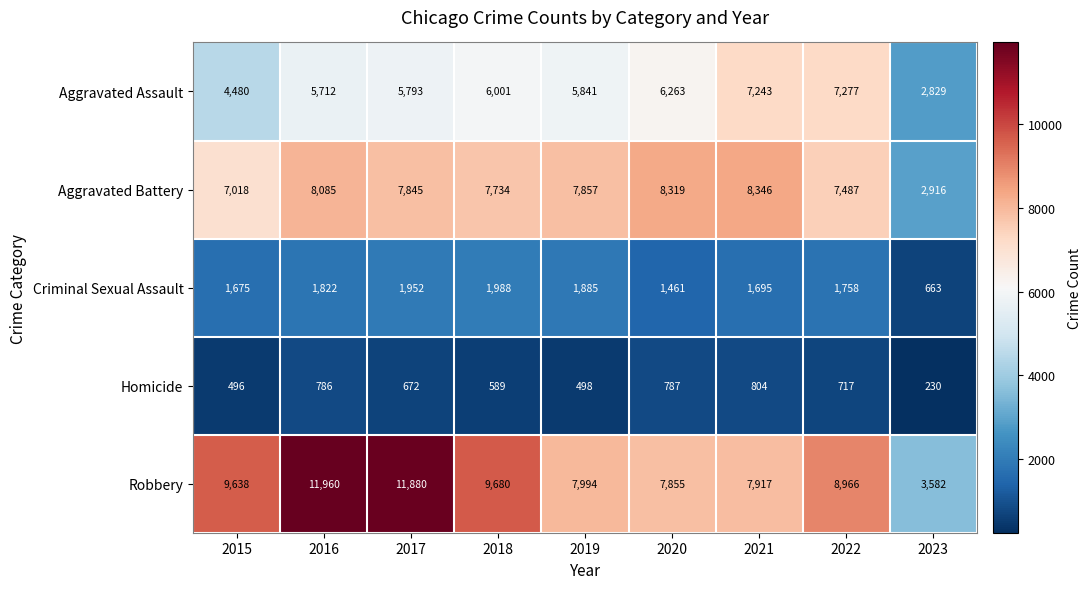

Where is Criminal Sexual Assault nearest to the value 1325?

2020